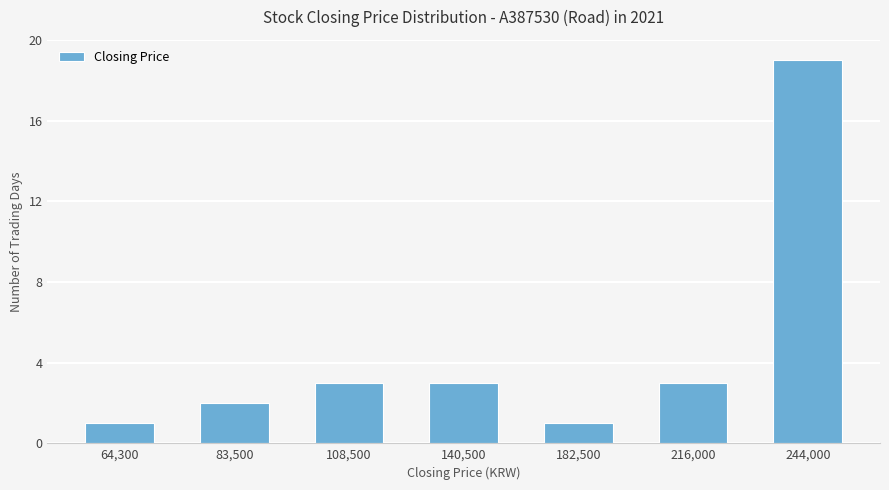

How many data points does each series have?

7